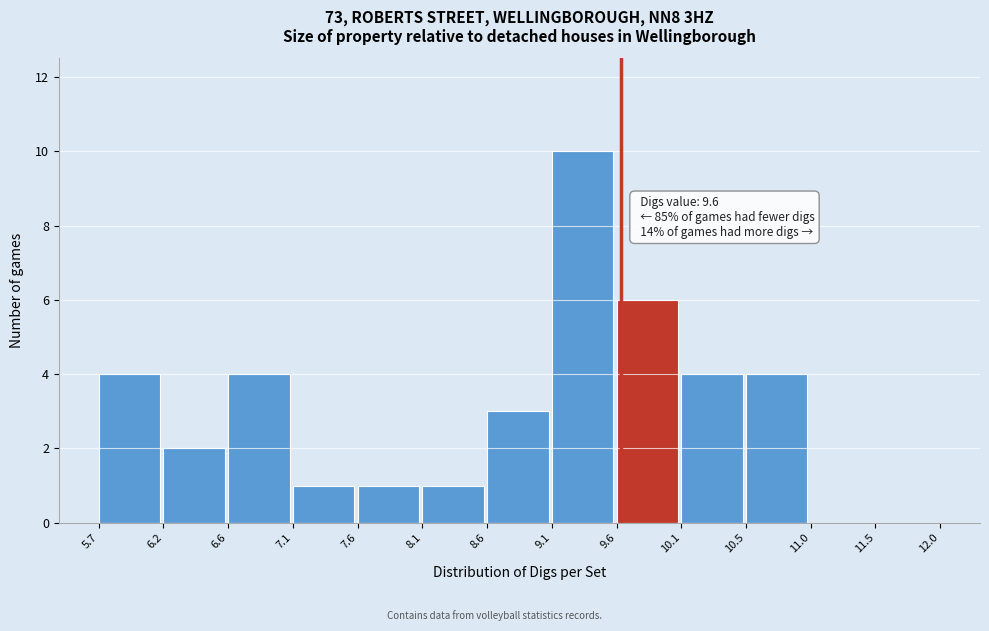

Which range on the x-axis has the tallest bar?

9.1 to 9.6